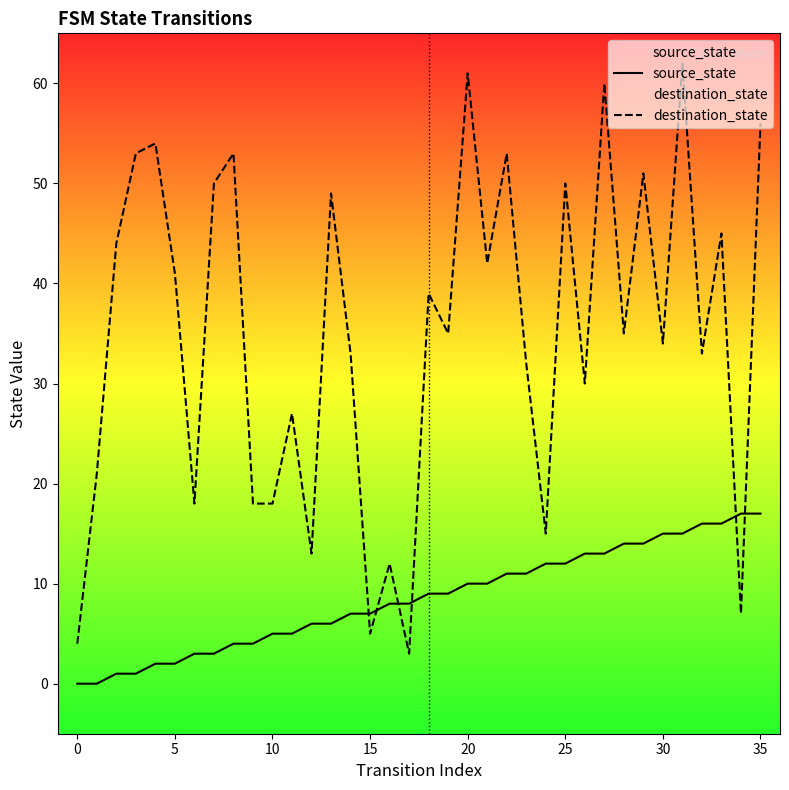

How many intersections are there between source_state and destination_state?

6